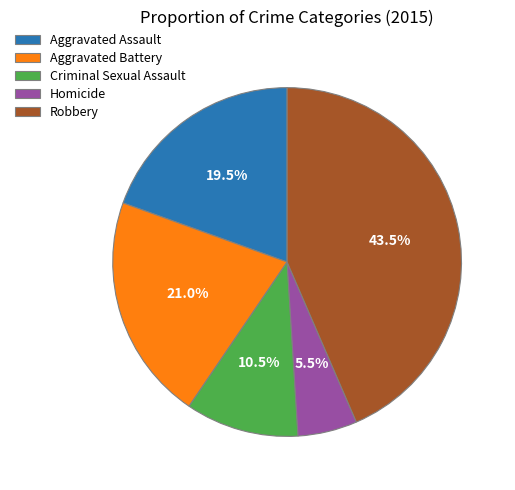

Is Aggravated Battery the majority of the pie?

No